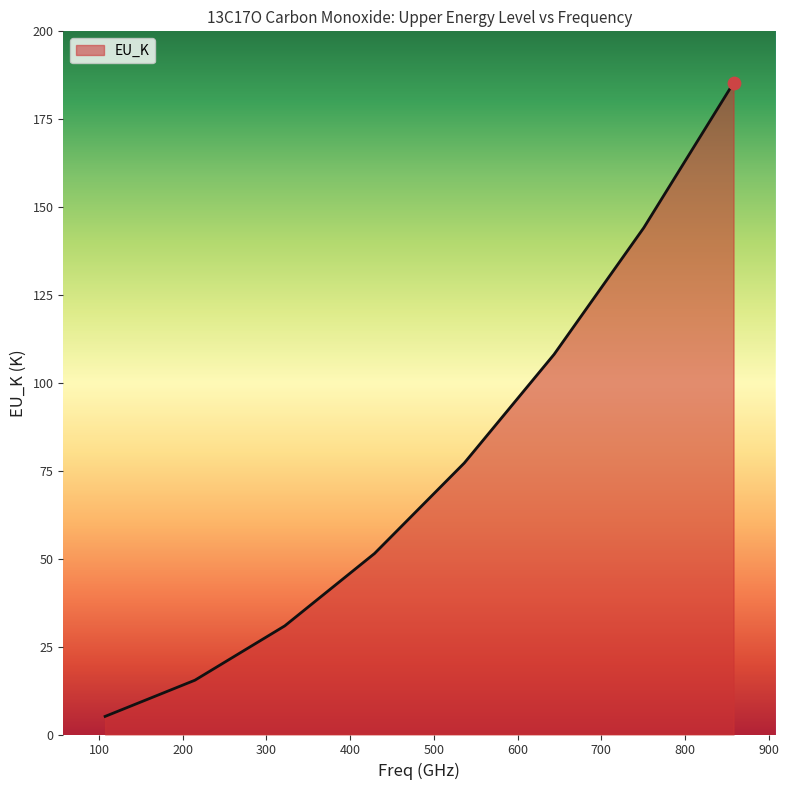

What is the difference between the maximum and second lowest values?

169.9